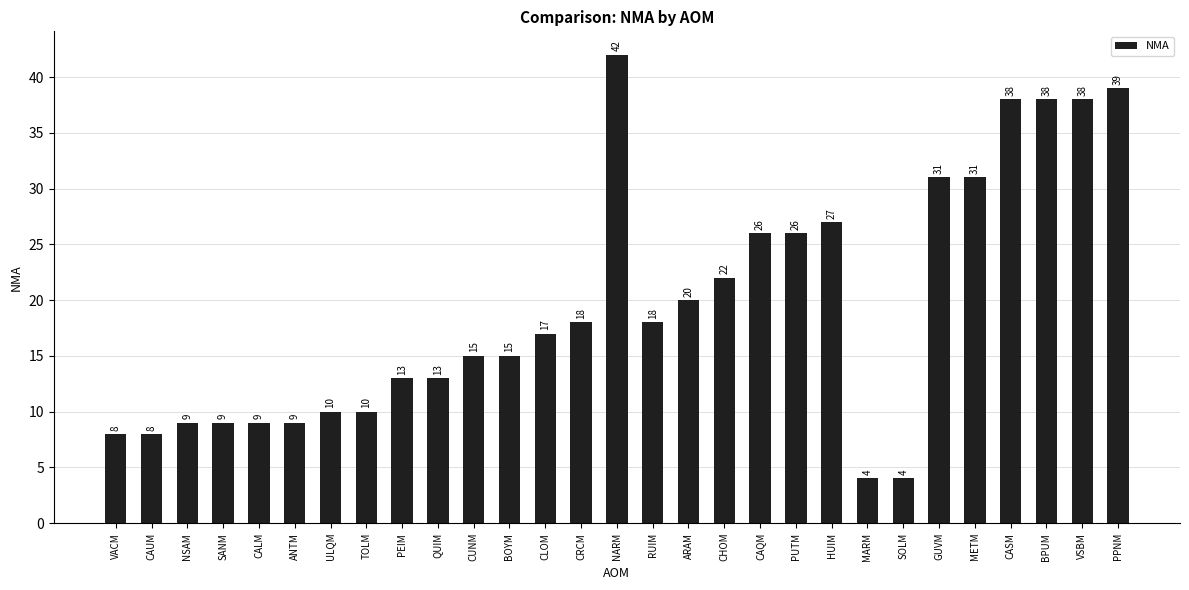

Does the chart contain stacked bars?

No